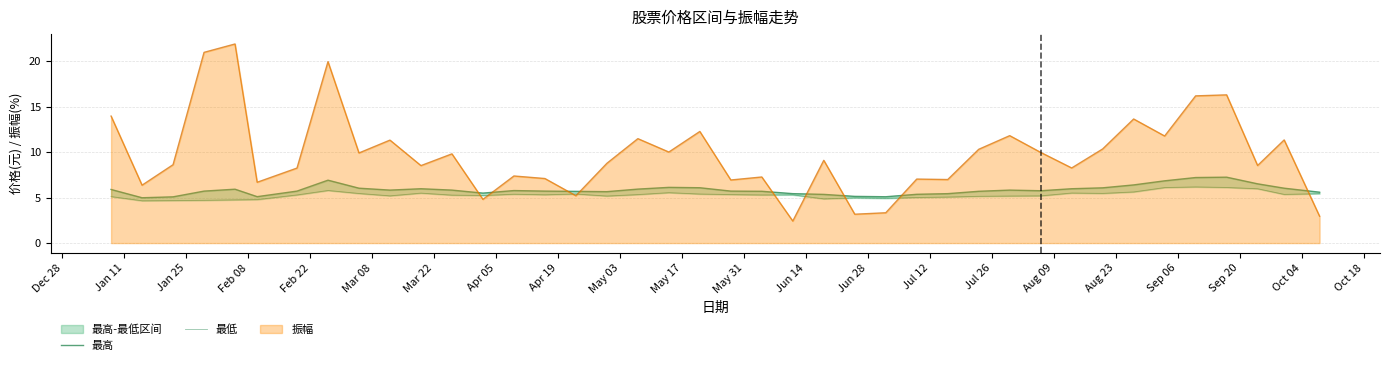

What is the value of the 最高 point at the 28th from the left?

5.4